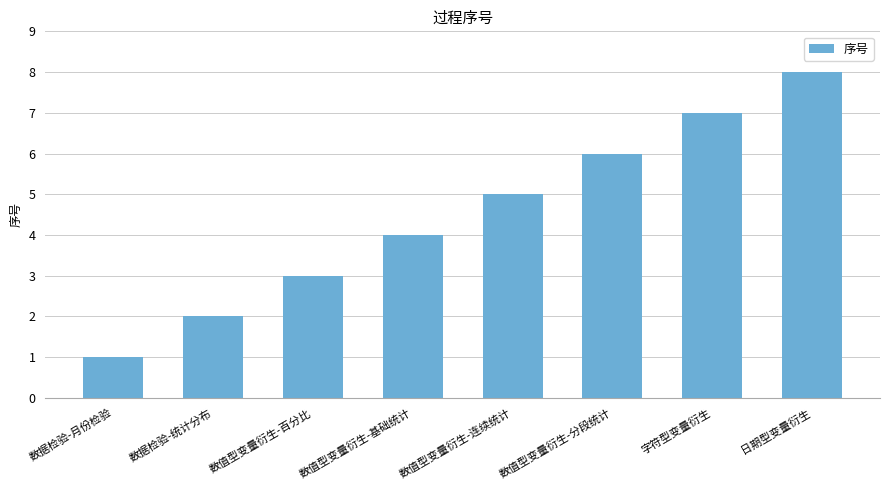

Are the bars grouped side by side (vs. stacked)?

No